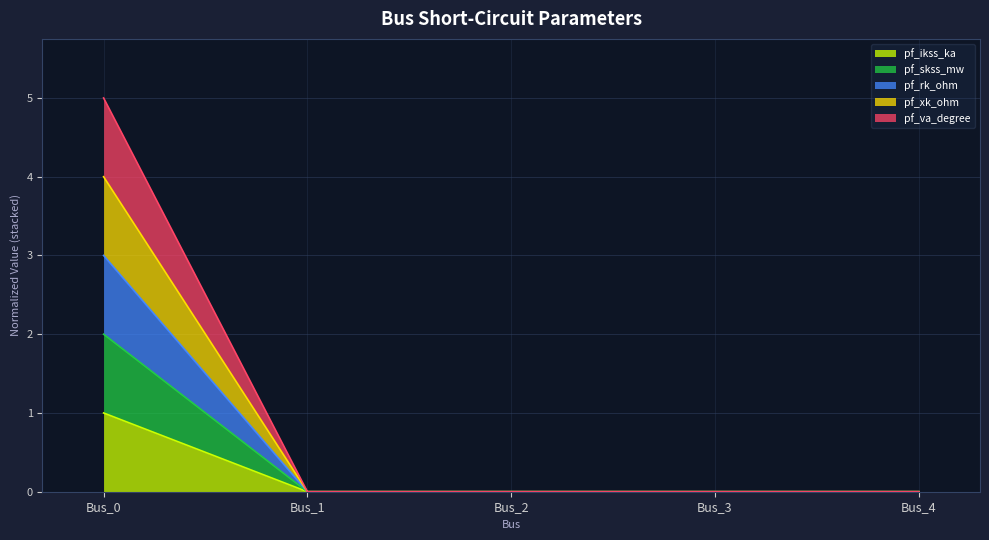

Count the number of categories in the chart.

5